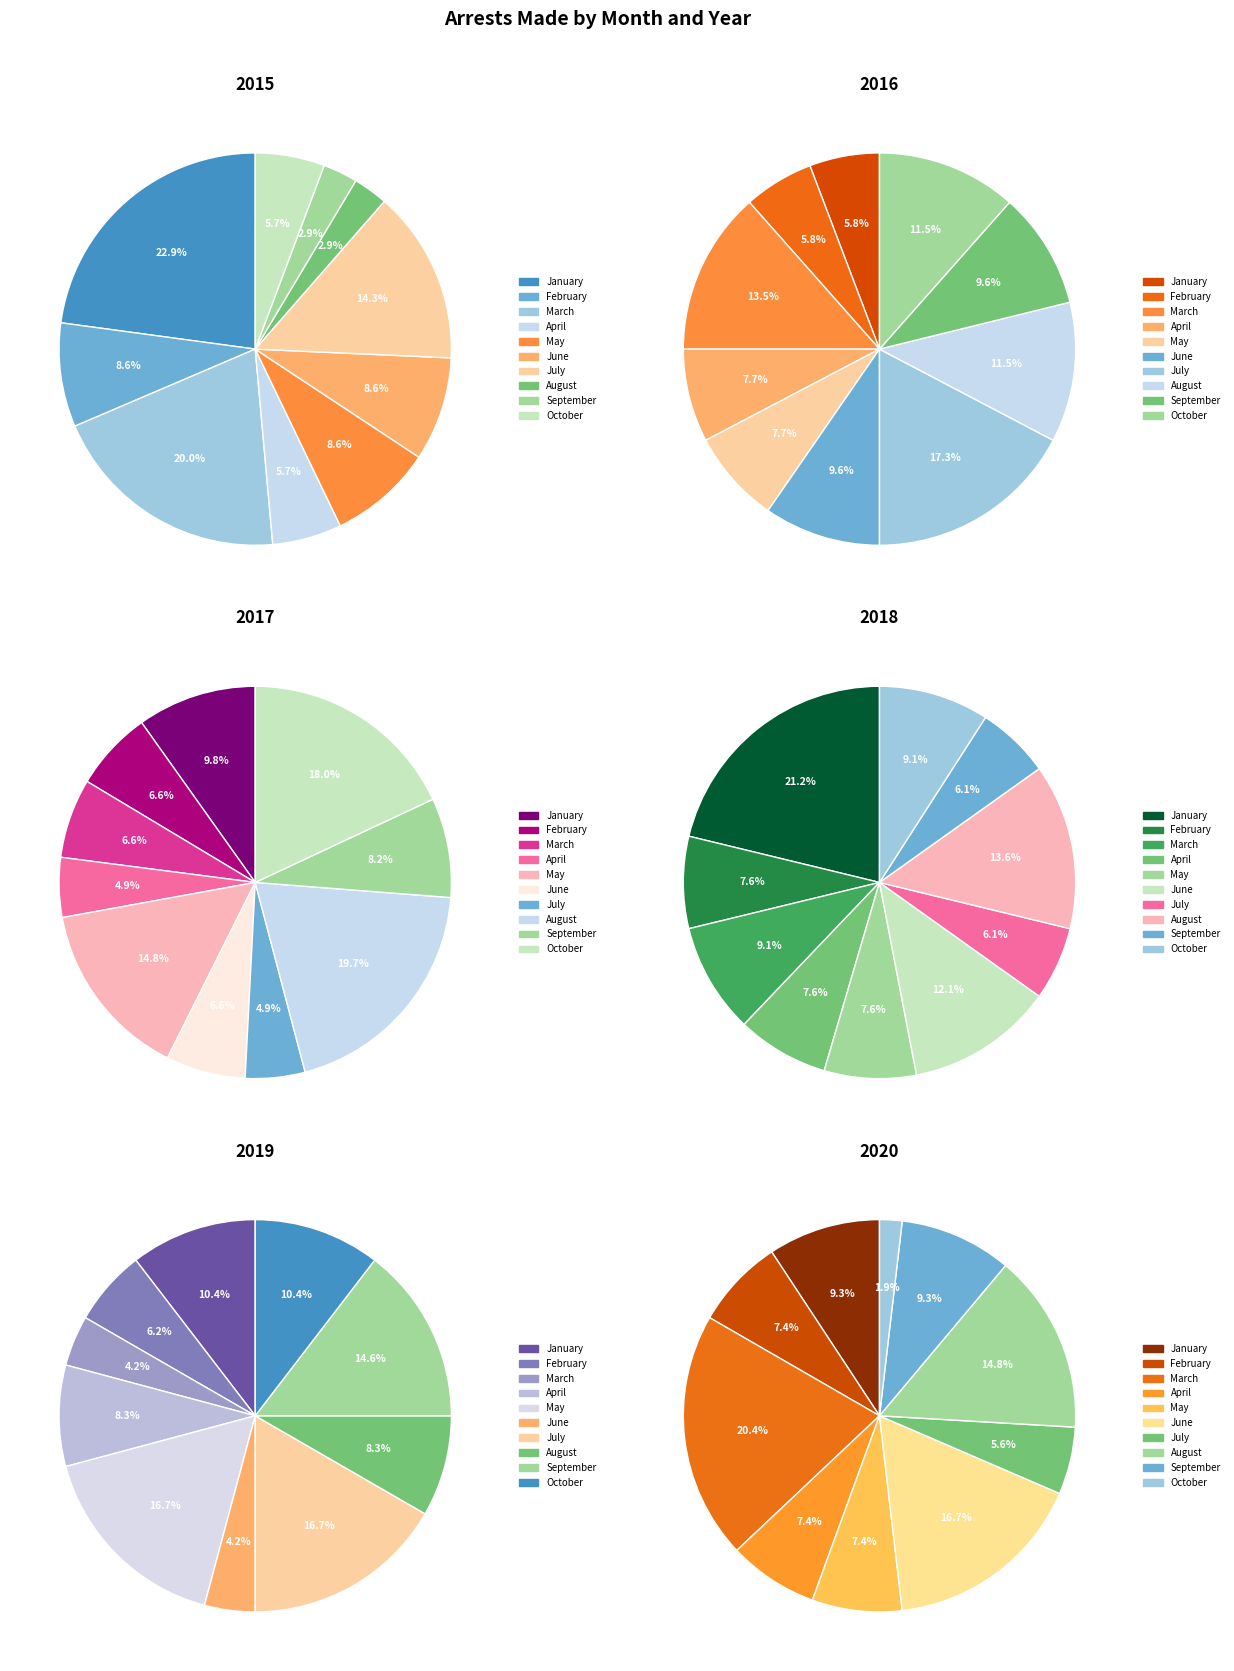

What is the largest slice in the pie chart?

January